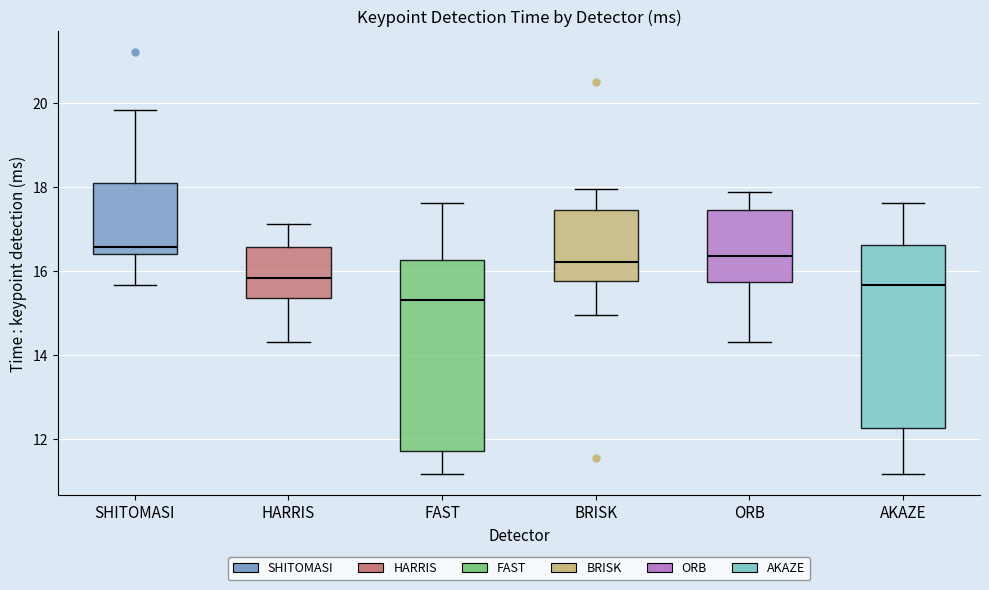

Reading left to right, transcribe this box plot: for each box, give where its median line is, the range the box spans, and where its two whiskers end, as read against the y-axis. The values are not printed on the chart, so give them approximately, as read against the axis.

SHITOMASI: median 16.6, box 16.4 to 18.0, whiskers 15.6 to 19.8
HARRIS: median 15.8, box 15.4 to 16.6, whiskers 14.4 to 17.2
FAST: median 15.4, box 11.8 to 16.2, whiskers 11.2 to 17.6
BRISK: median 16.2, box 15.8 to 17.4, whiskers 15.0 to 18.0
ORB: median 16.4, box 15.8 to 17.4, whiskers 14.4 to 17.8
AKAZE: median 15.6, box 12.2 to 16.6, whiskers 11.2 to 17.6